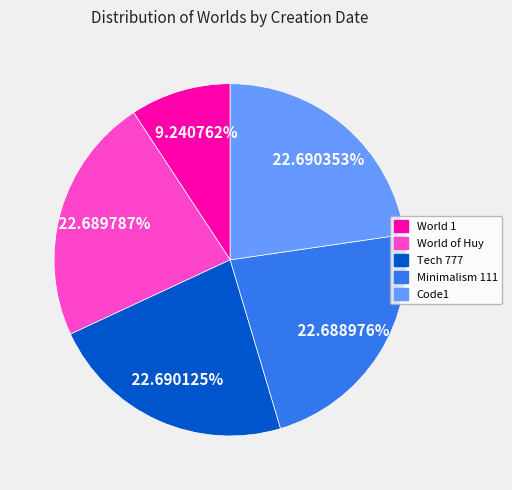

Approximately how many times larger is the value at World of Huy compared to World 1?

2.5